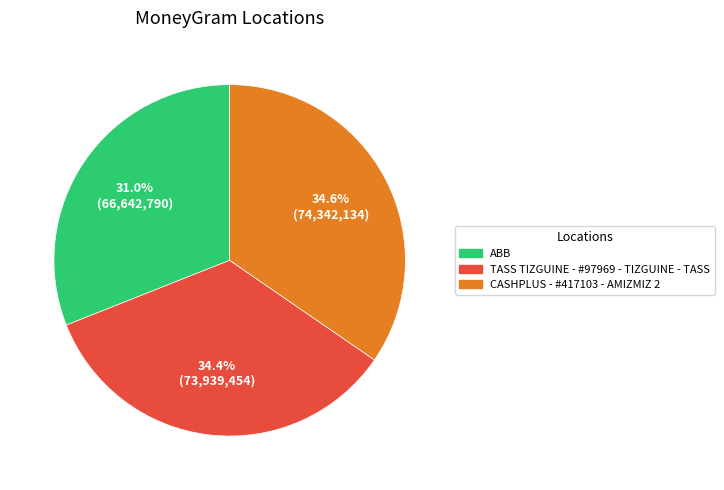

What is the ratio of the value at TASS TIZGUINE - #97969 - TIZGUINE - TASS to the value at ABB?

1.1